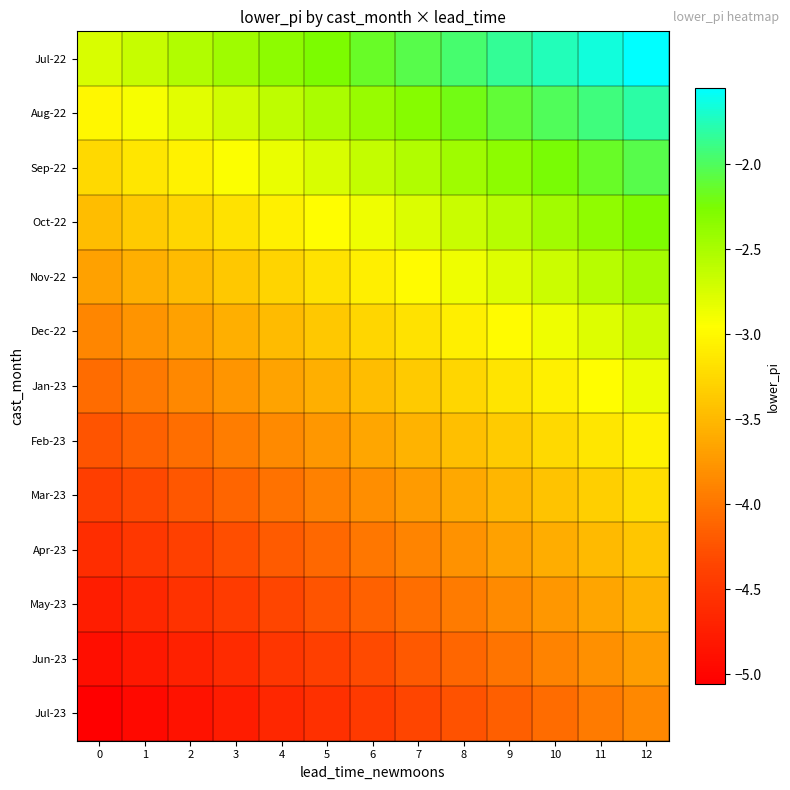

What is the difference between the highest and lowest values at 3?

2.3